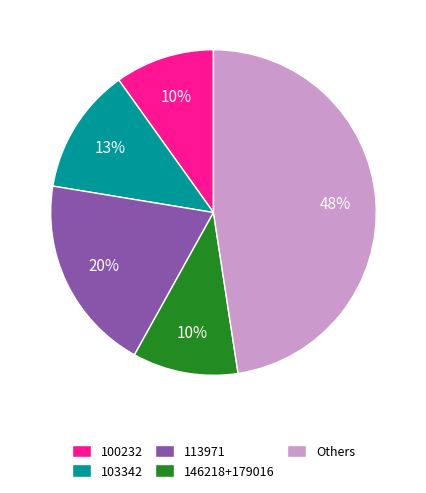

Approximately how many times larger is the value at 113971 compared to Others?

0.4